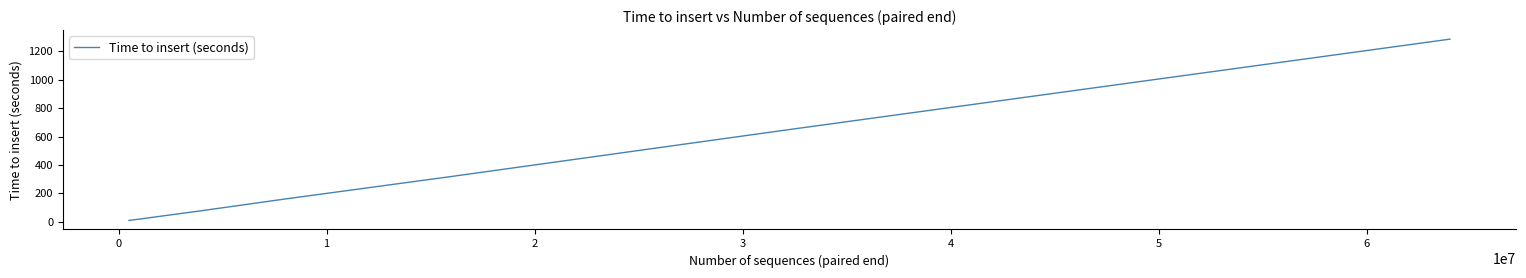

Does the chart have visible grid lines?

No